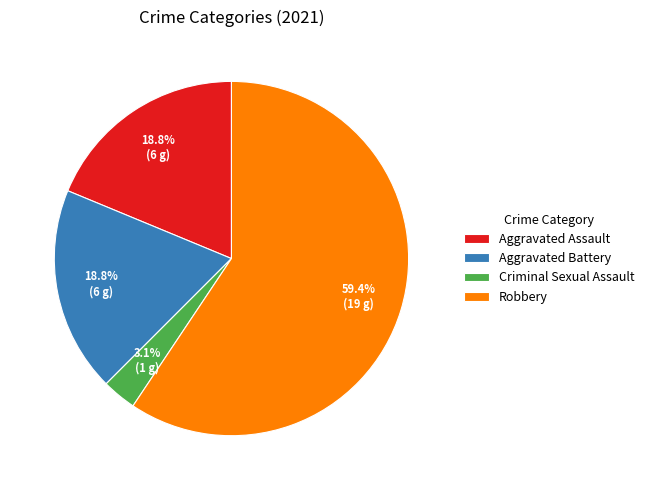

Combined, do Criminal Sexual Assault and Robbery account for over 50%?

Yes